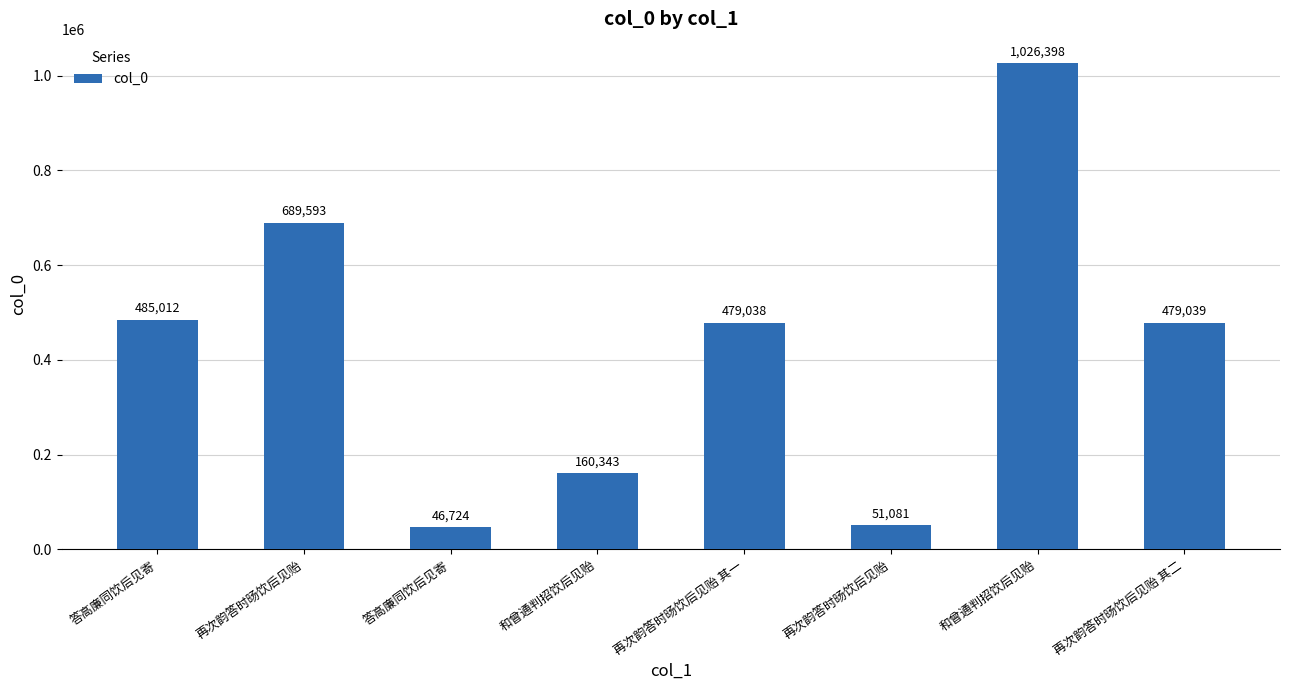

What is the label of the 7th bar from the right?

再次韵答时旸饮后见贻